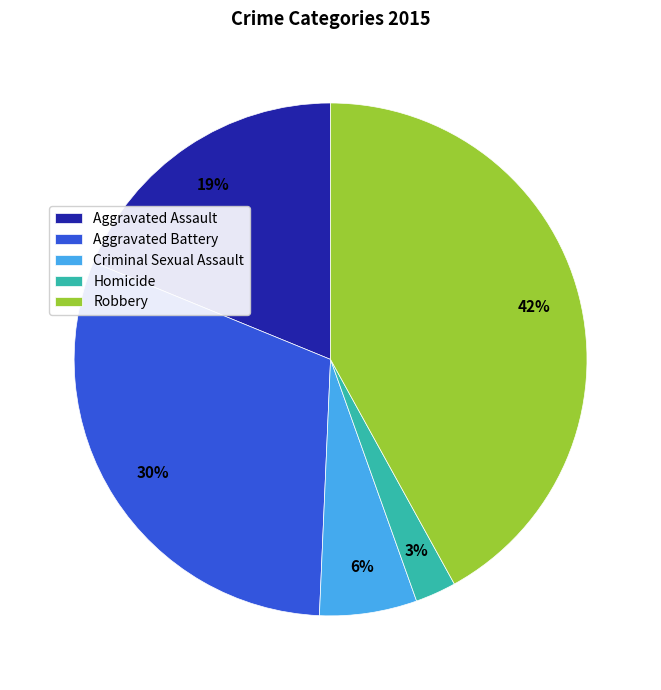

Count the number of slices in the pie.

5